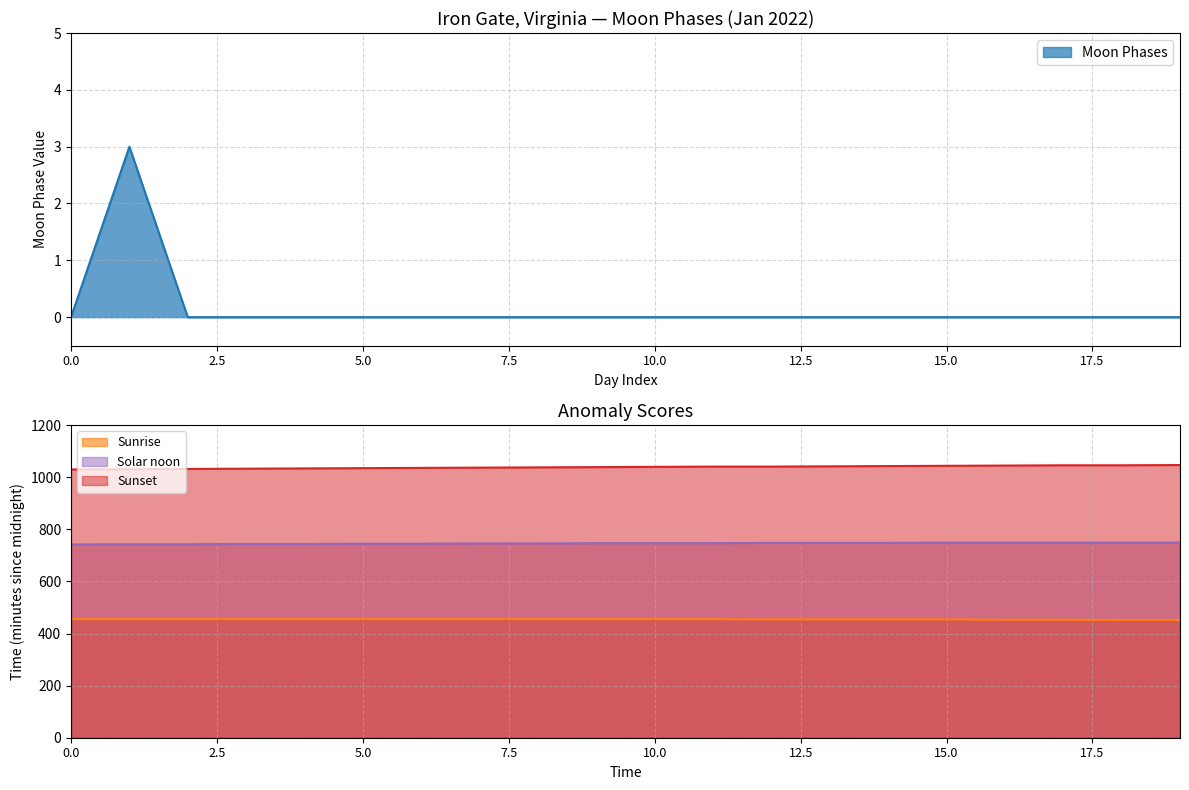

What is the sum of all values?

3